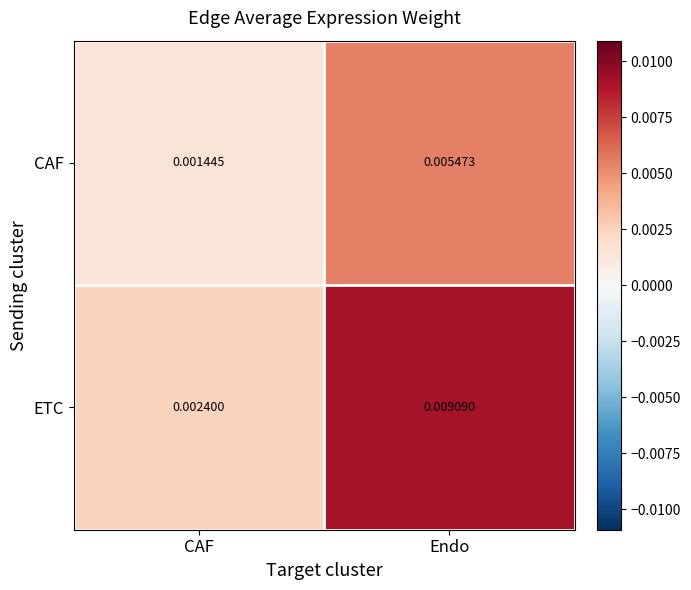

Where is CAF nearest to the value 0?

CAF